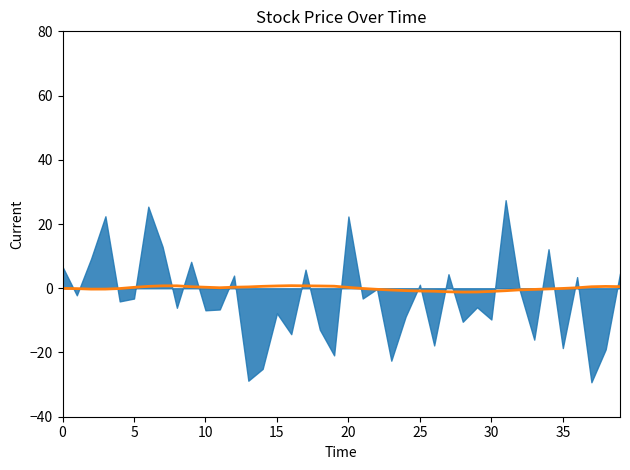

What is the difference between the maximum and minimum values?

2.0